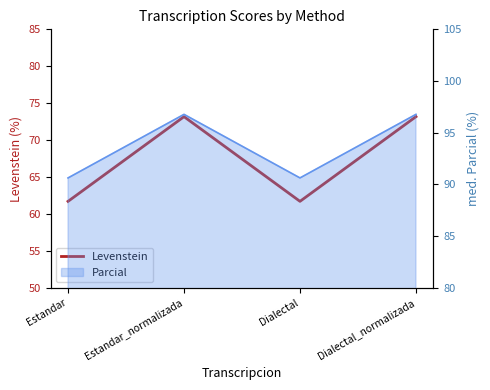

What position from the left is Estandar?

1